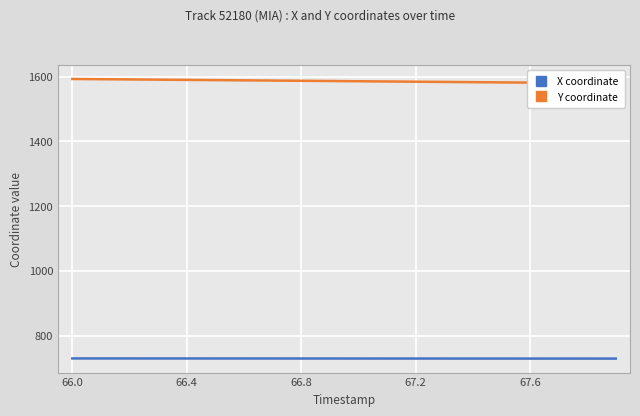

True or false: Y coordinate and X coordinate cross at least once.

False